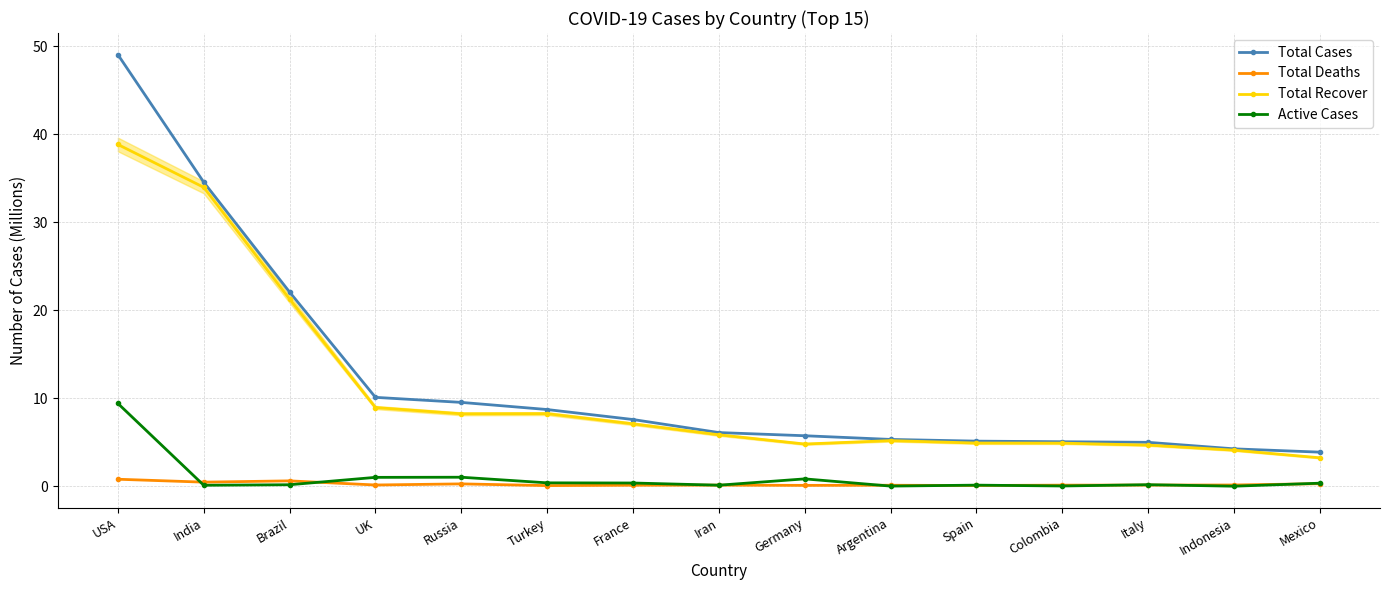

What is the spread (max minus min) of values at Mexico?

3.6